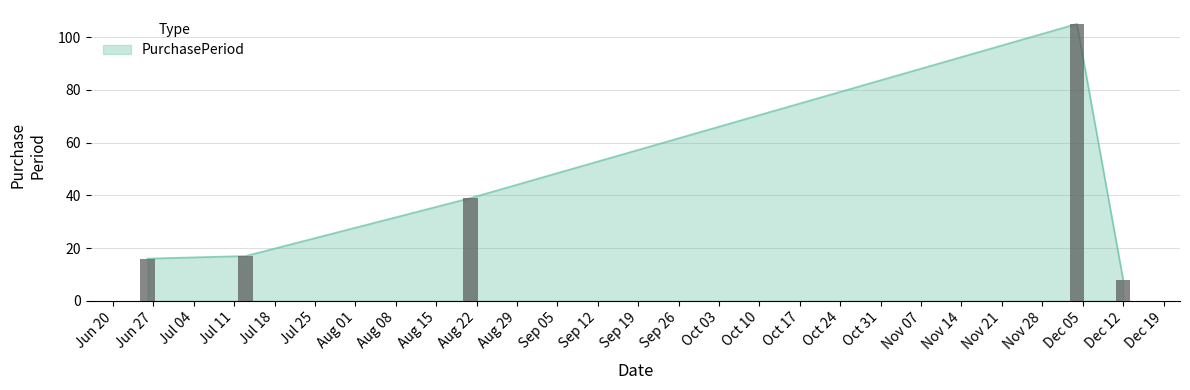

What is the value of the 1st bar from the left?

16